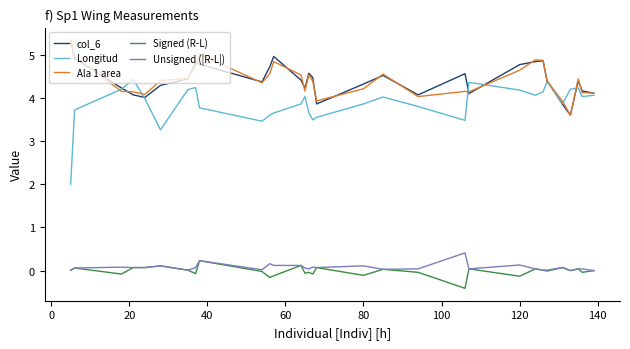

How many lines are shown in the chart?

5